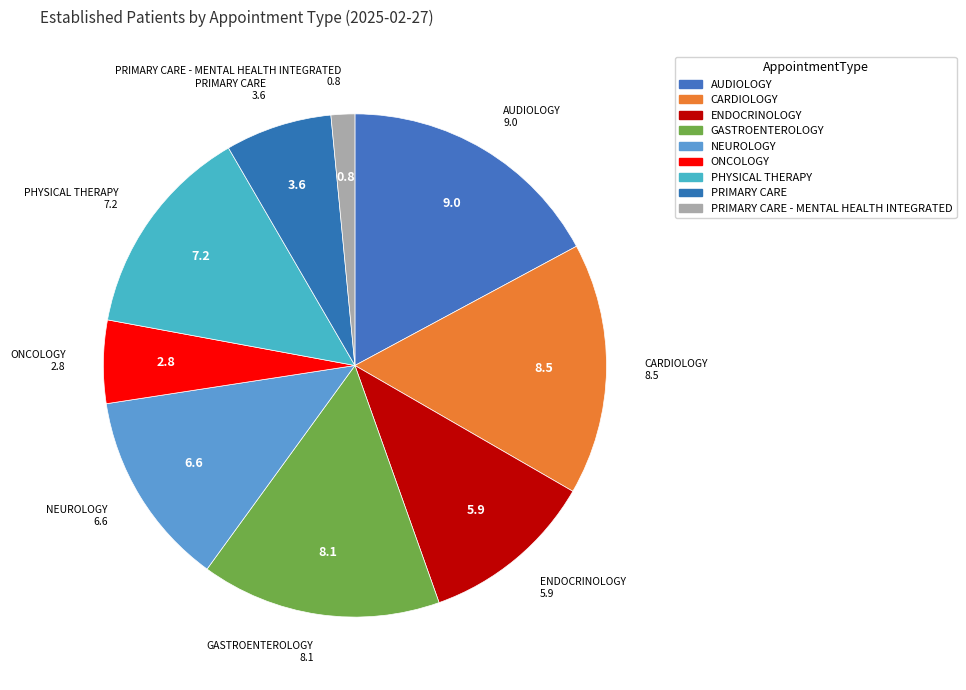

Count the number of slices in the pie.

9